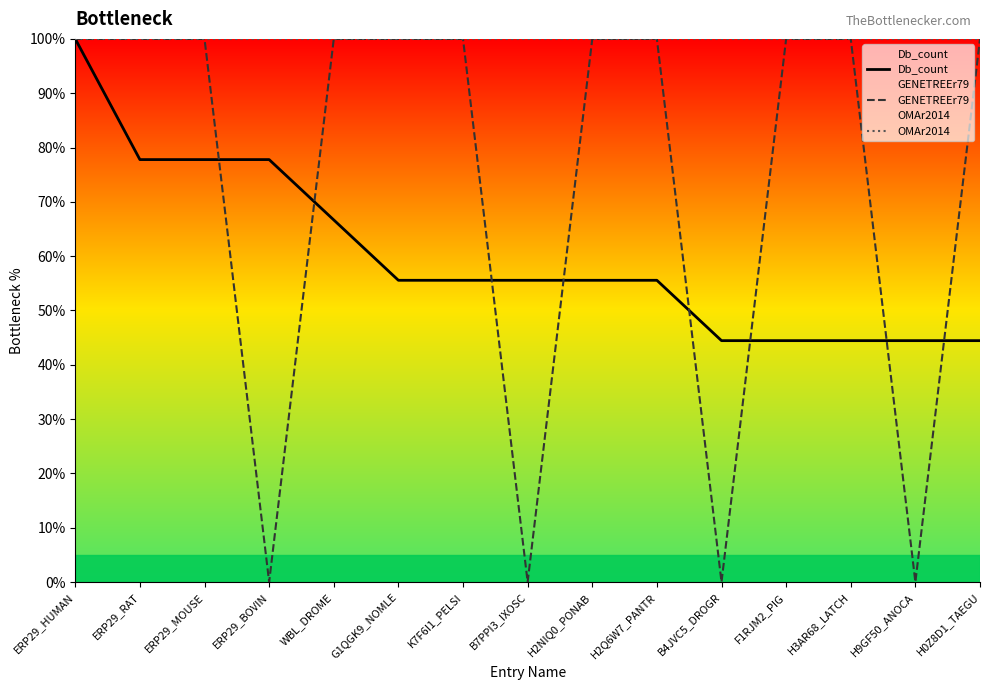

Reading left to right, transcribe all the data shown in this chart.

Db_count: ERP29_HUMAN=1.0	ERP29_RAT=0.8	ERP29_MOUSE=0.8	ERP29_BOVIN=0.8	WBL_DROME=0.7	G1QGK9_NOMLE=0.6	K7F6I1_PELSI=0.6	B7PPI3_IXOSC=0.6	H2NIQ0_PONAB=0.6	H2Q6W7_PANTR=0.6	B4JVC5_DROGR=0.4	F1RJM2_PIG=0.4	H3AR68_LATCH=0.4	H9GF50_ANOCA=0.4	H0Z8D1_TAEGU=0.4
GENETREEr79: ERP29_HUMAN=1.0	ERP29_RAT=1.0	ERP29_MOUSE=1.0	ERP29_BOVIN=0.0	WBL_DROME=1.0	G1QGK9_NOMLE=1.0	K7F6I1_PELSI=1.0	B7PPI3_IXOSC=0.0	H2NIQ0_PONAB=1.0	H2Q6W7_PANTR=1.0	B4JVC5_DROGR=0.0	F1RJM2_PIG=1.0	H3AR68_LATCH=1.0	H9GF50_ANOCA=0.0	H0Z8D1_TAEGU=1.0
OMAr2014: ERP29_HUMAN=1.0	ERP29_RAT=1.0	ERP29_MOUSE=1.0	ERP29_BOVIN=1.0	WBL_DROME=1.0	G1QGK9_NOMLE=1.0	K7F6I1_PELSI=1.0	B7PPI3_IXOSC=1.0	H2NIQ0_PONAB=1.0	H2Q6W7_PANTR=1.0	B4JVC5_DROGR=1.0	F1RJM2_PIG=1.0	H3AR68_LATCH=1.0	H9GF50_ANOCA=1.0	H0Z8D1_TAEGU=1.0